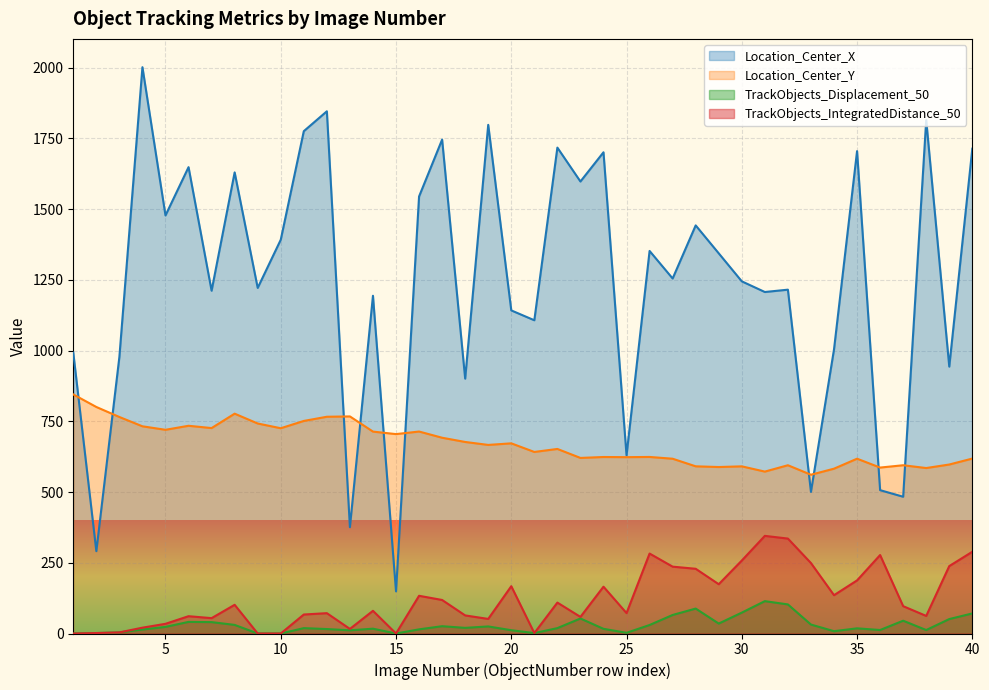

How many data points in Location_Center_Y are above 666?

20